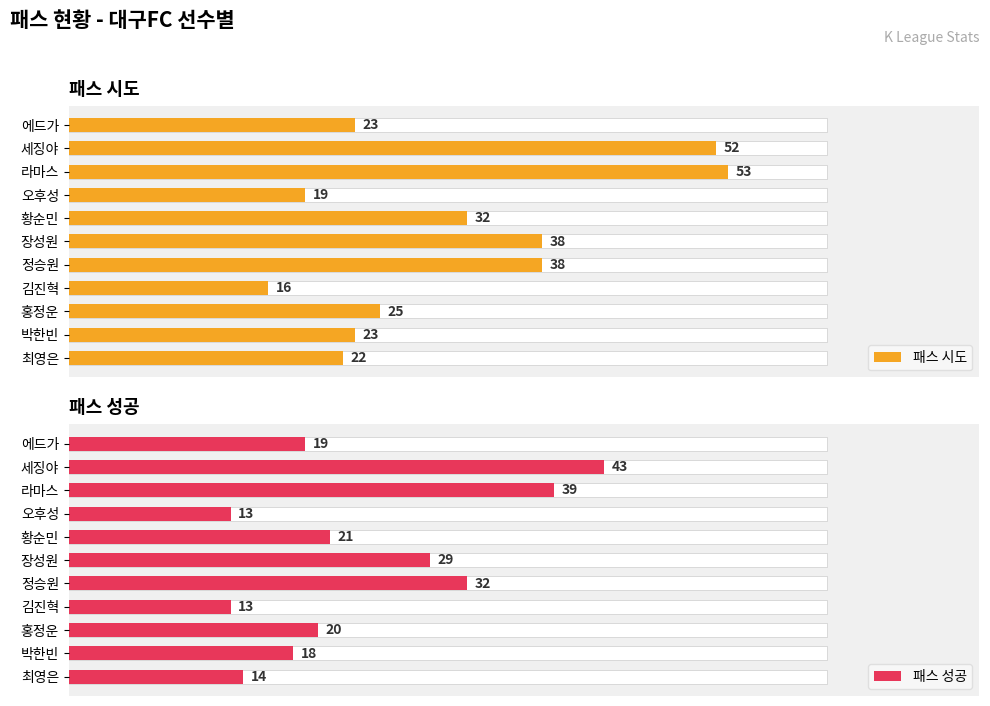

Which series has the largest range (max minus min)?

패스 시도